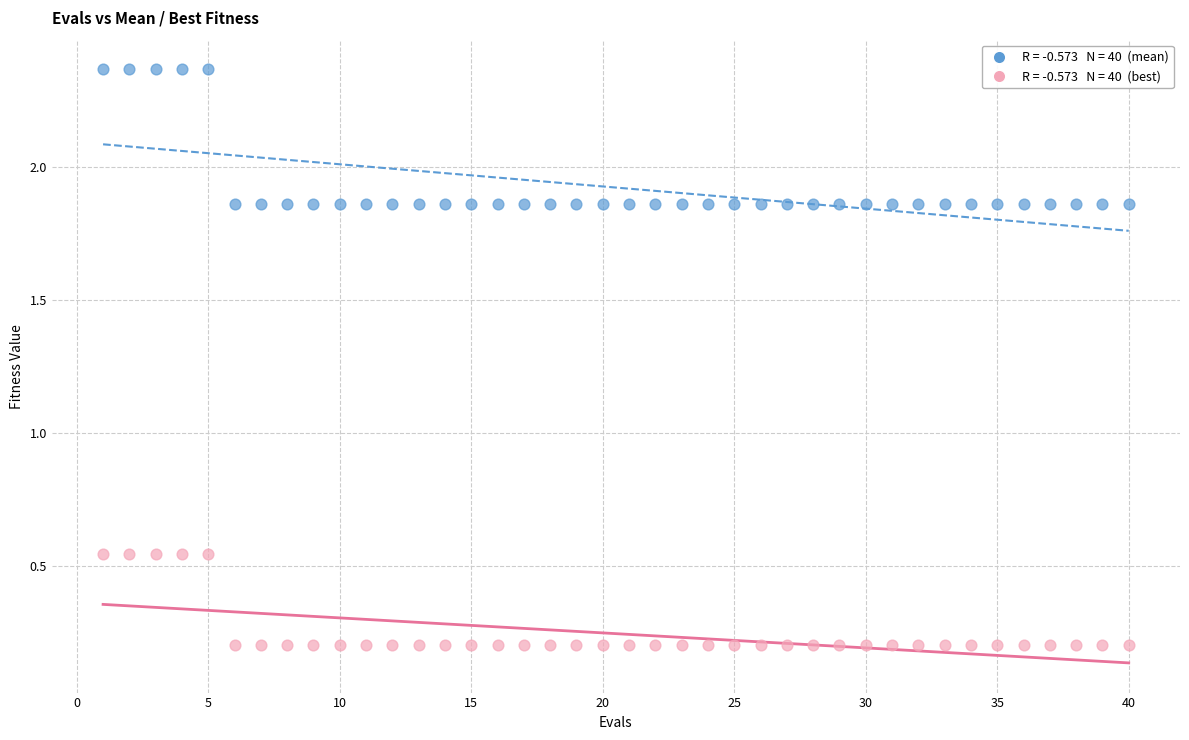

Across all data points, what is the range of Y values (max minus min)?

2.2